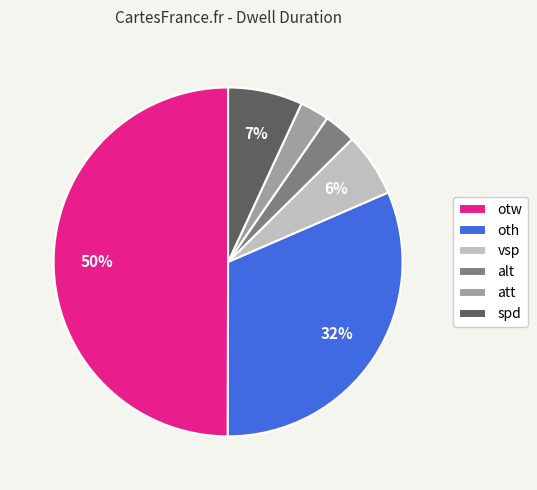

To the nearest percent, what is the difference between the largest and smallest slice percentages?

47%